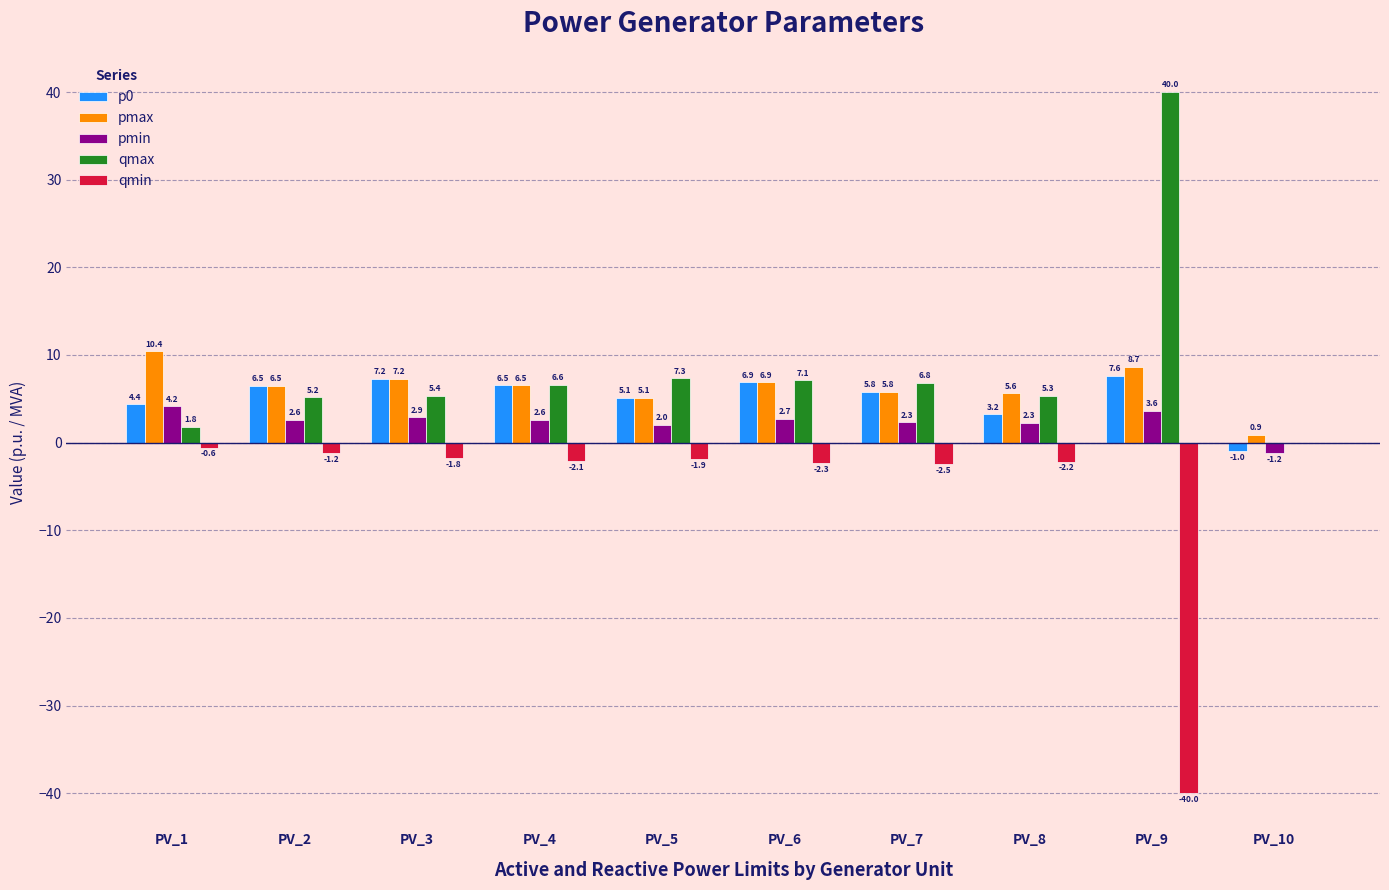

At which label does p0 first exceed 6?

PV_2